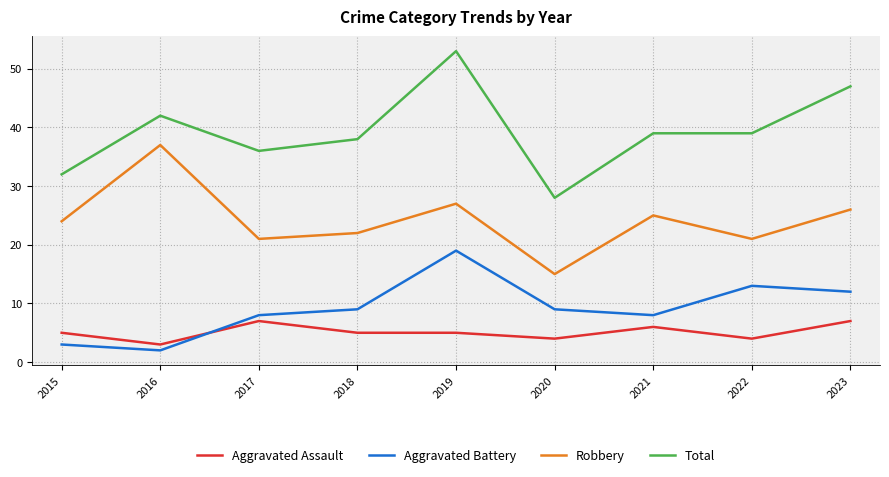

What is the average value of the Aggravated Battery series?

9